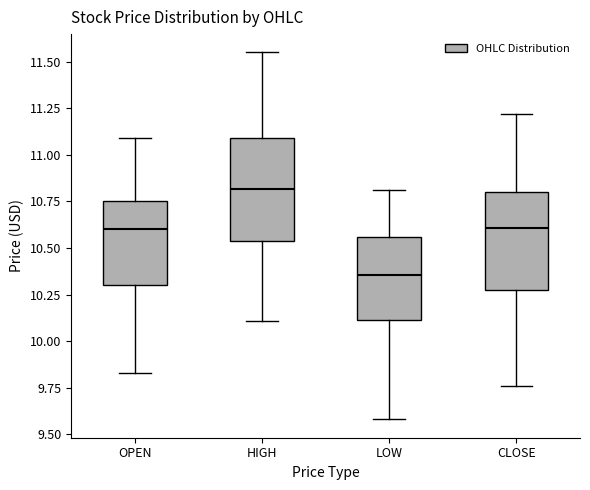

Reading left to right, read every box against the y-axis: the position of its median line, the range the box covers, and the ends of its whiskers. The values are not printed on the chart, so give them approximately, as read against the axis.

OPEN: median 10.60, box 10.30 to 10.75, whiskers 9.85 to 11.10
HIGH: median 10.80, box 10.55 to 11.10, whiskers 10.10 to 11.55
LOW: median 10.35, box 10.10 to 10.55, whiskers 9.60 to 10.80
CLOSE: median 10.60, box 10.30 to 10.80, whiskers 9.75 to 11.20